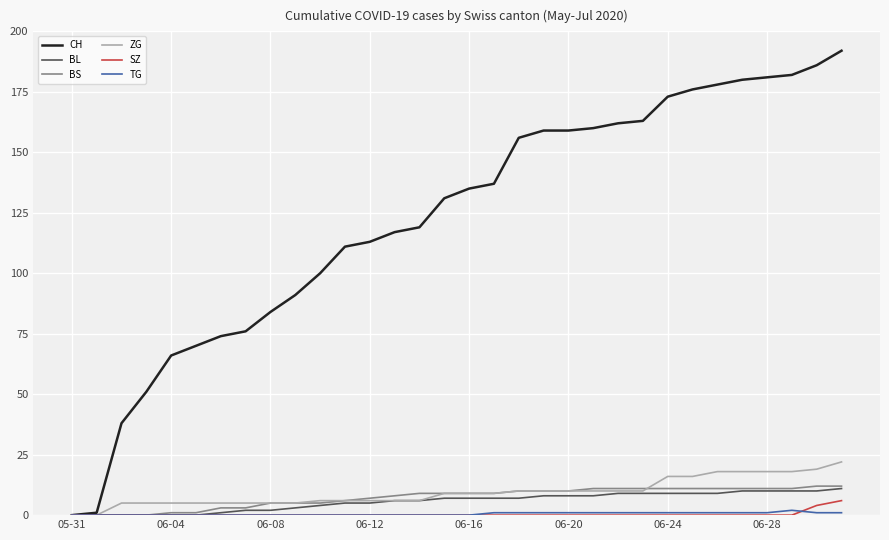

Which series has the largest total across all categories?

CH